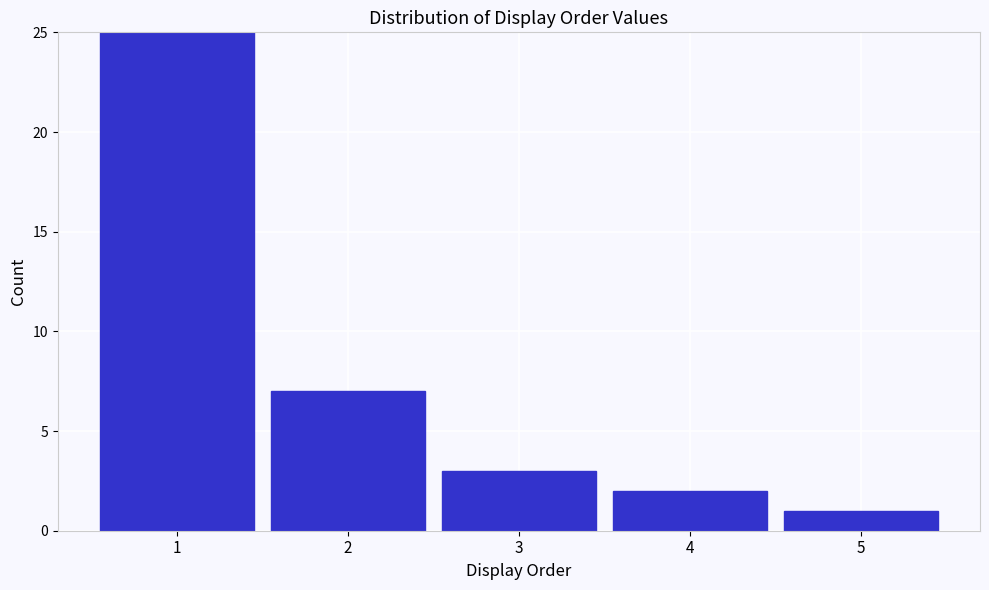

Reading left to right, list all the values displayed in this chart.

1=25	2=7	3=3	4=2	5=1